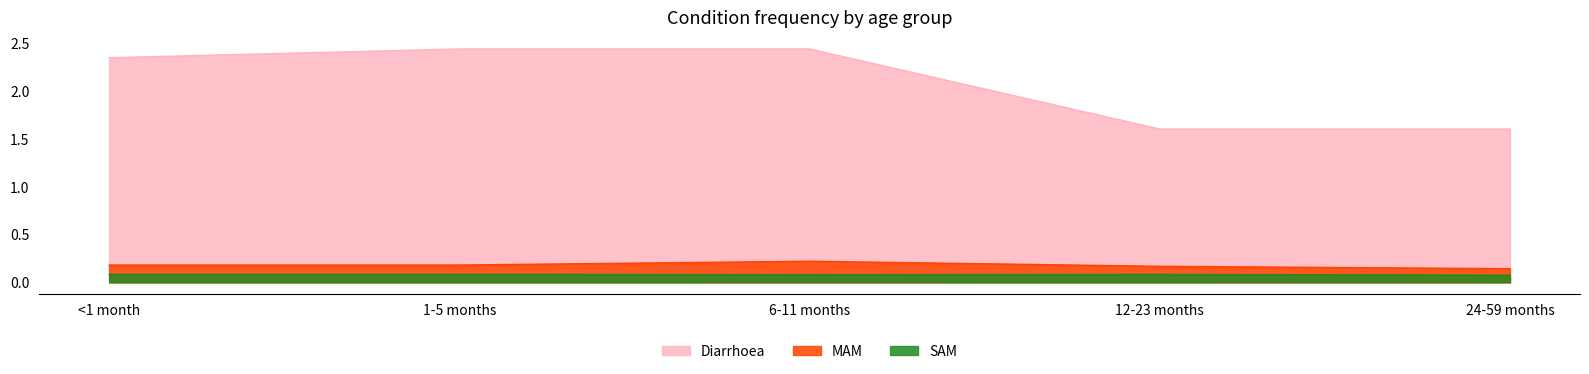

True or false: Diarrhoea has more than 2 points higher than both neighbors.

False